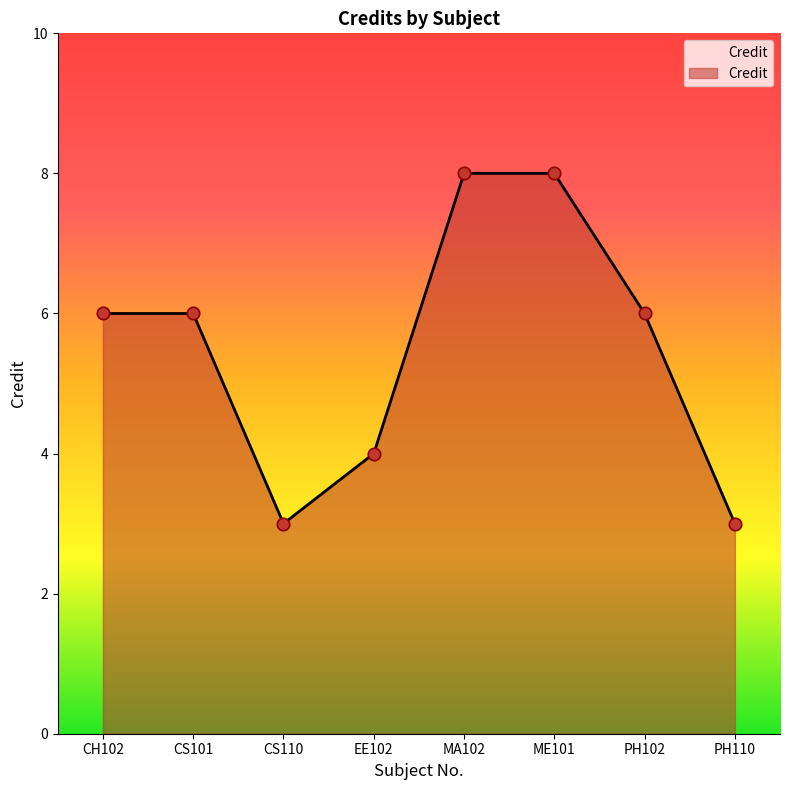

Which has a higher value, CS101 or EE102?

CS101